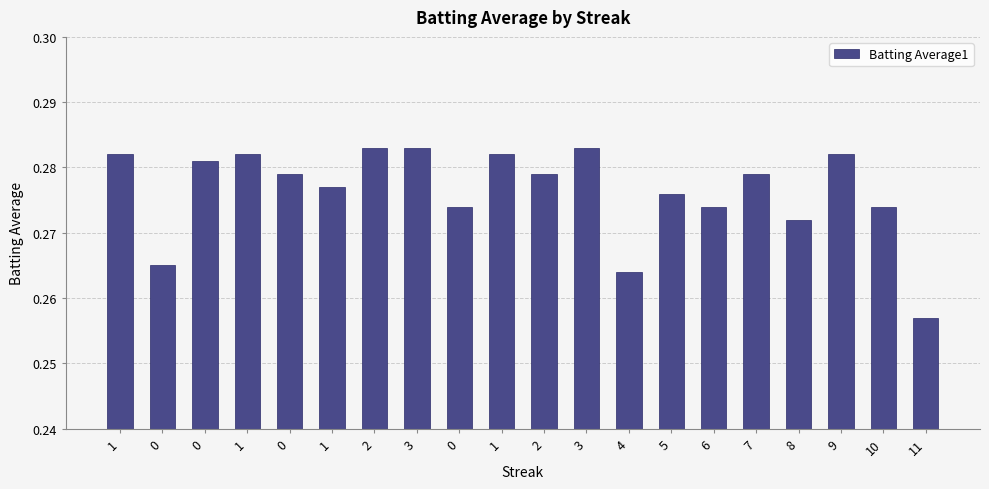

The chart shows a value of 0.1 at 1. True or false?

False